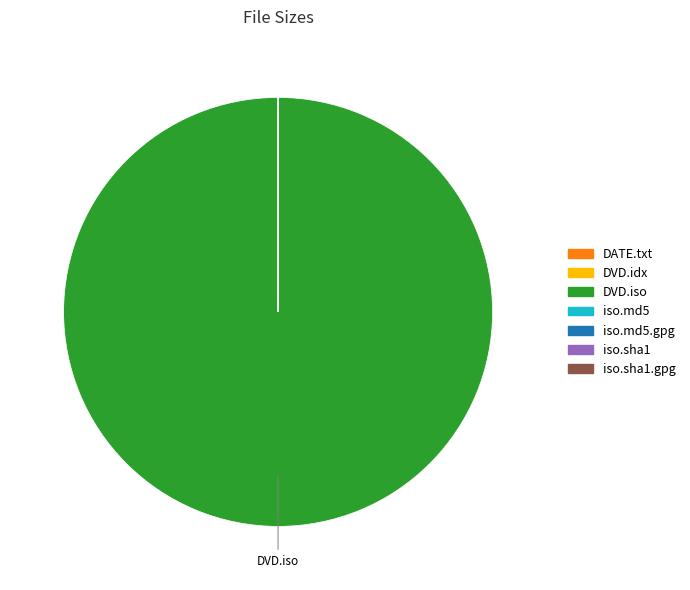

Is there any slice that represents more than half of the pie?

Yes